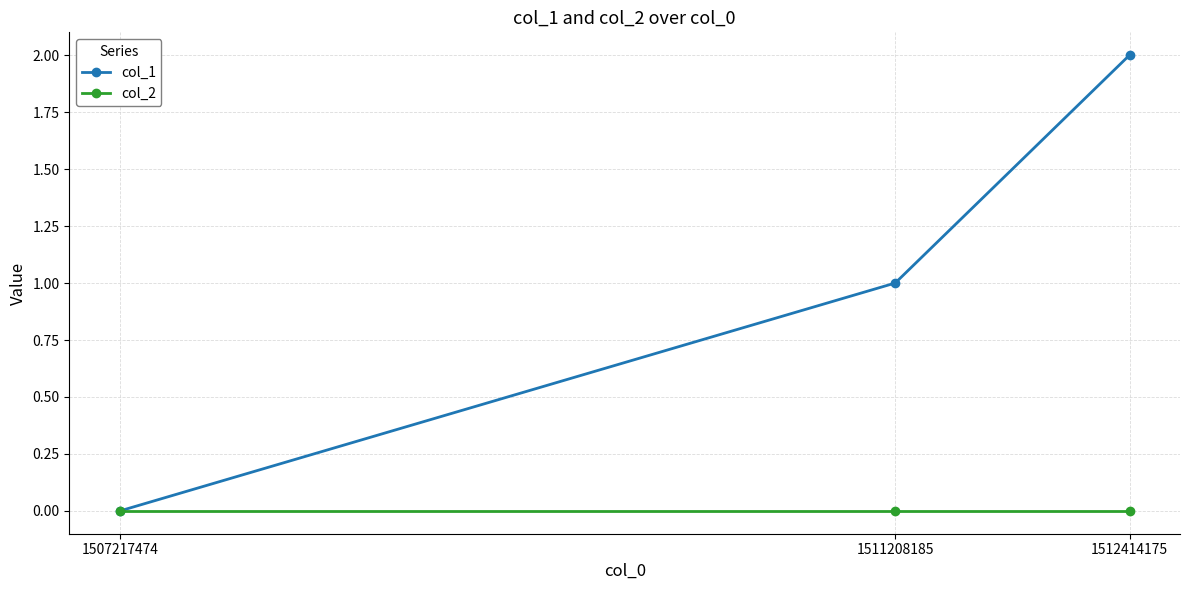

Is the value of col_2 at 1511208185 greater than the value of col_1 at 1512414175?

No